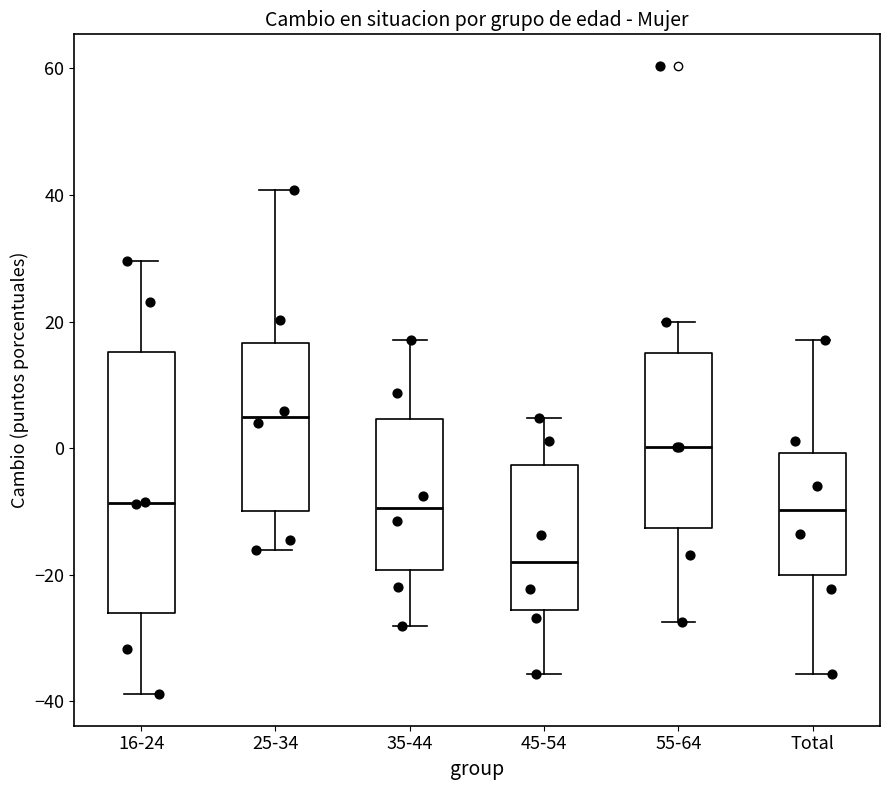

Where does the lower whisker of the box for 55-64 end on the y-axis? The values are not printed on the chart, so give them approximately, as read against the axis.

-28